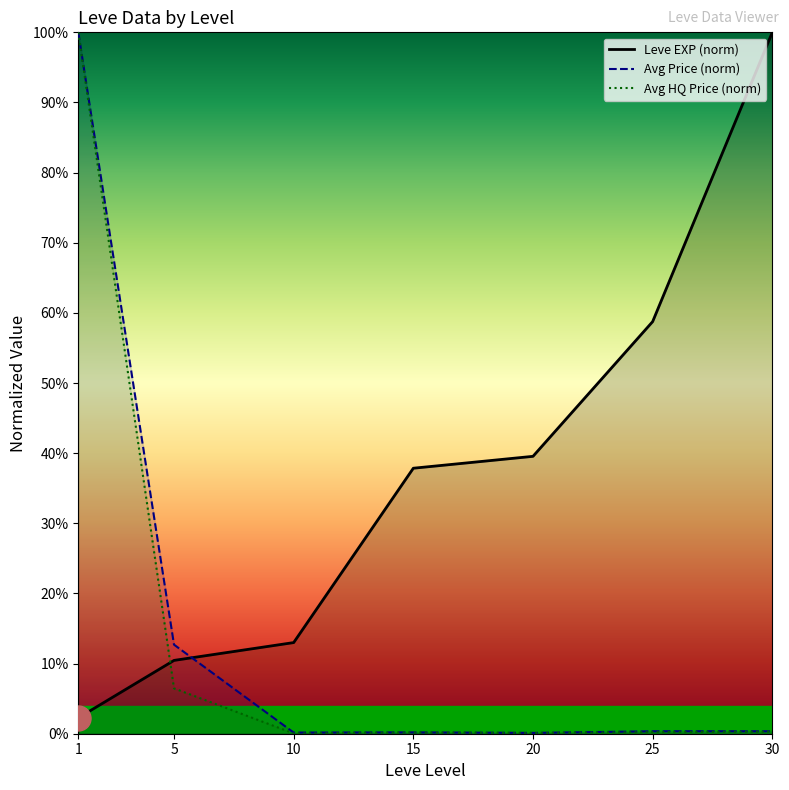

How many categories are shown in the chart?

7